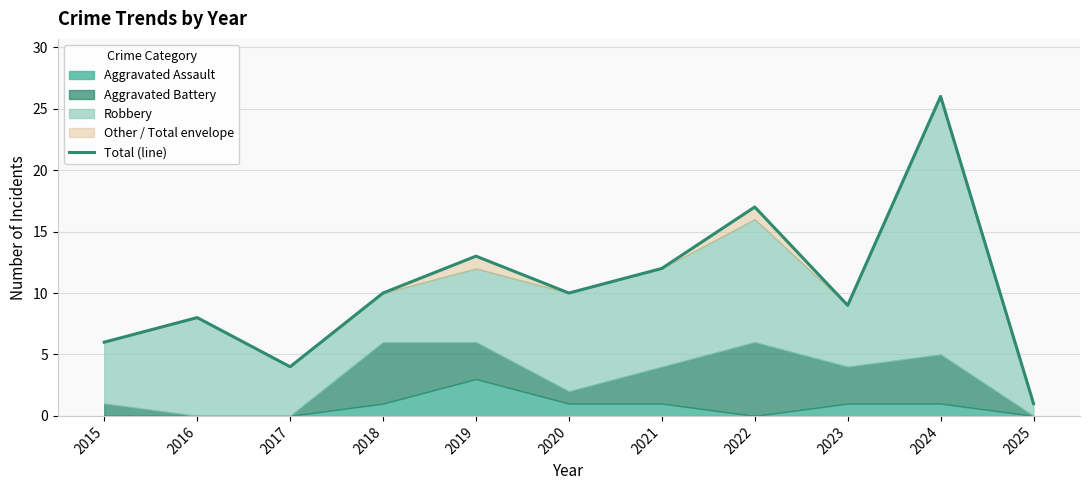

What is the difference between the maximum and second lowest values?

22